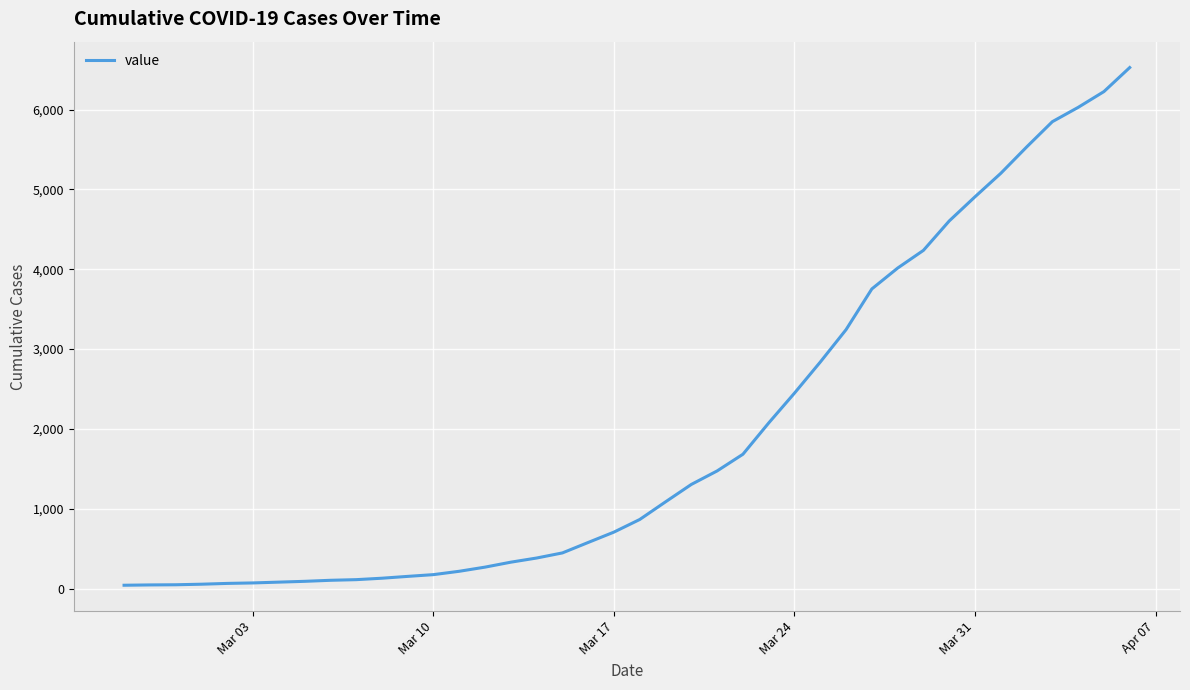

What is the maximum value shown in the chart?

6527